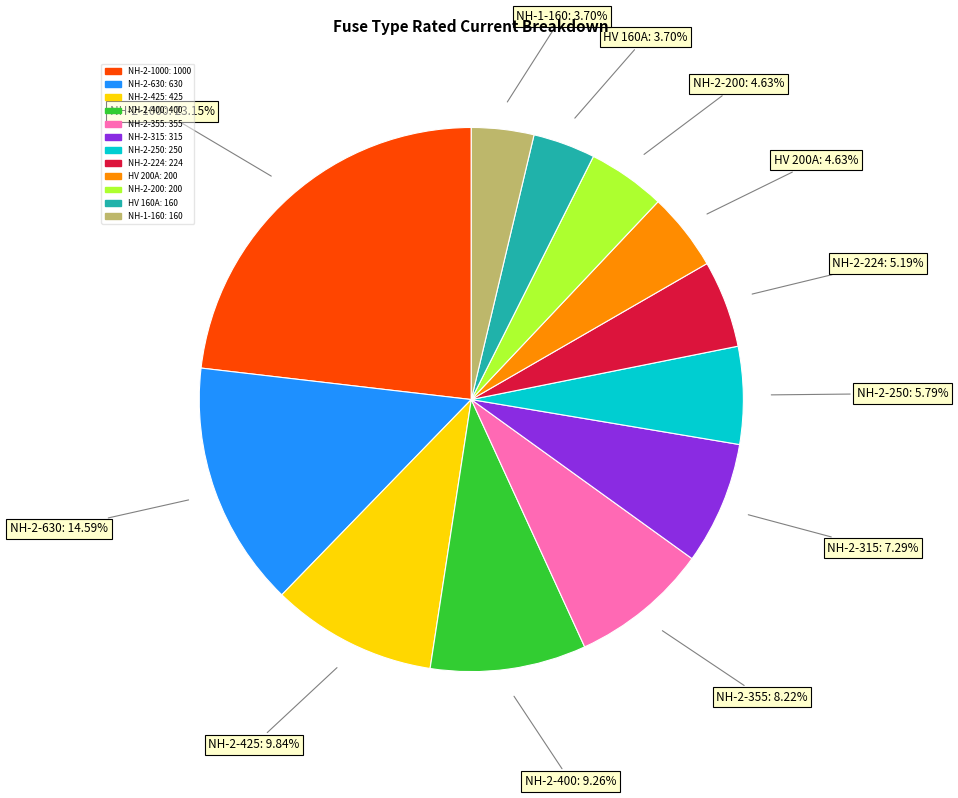

Does any single category account for the majority?

No